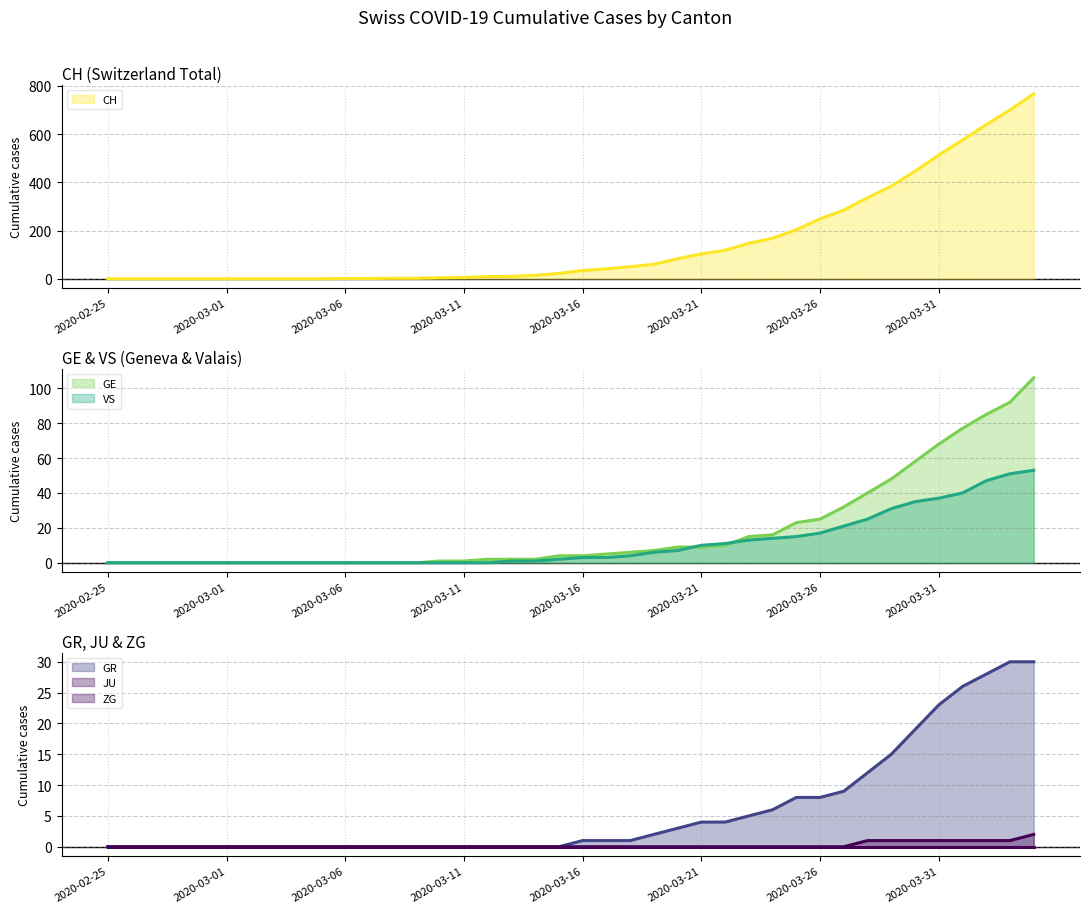

Which label corresponds to the smallest value in the chart?

2020-02-25